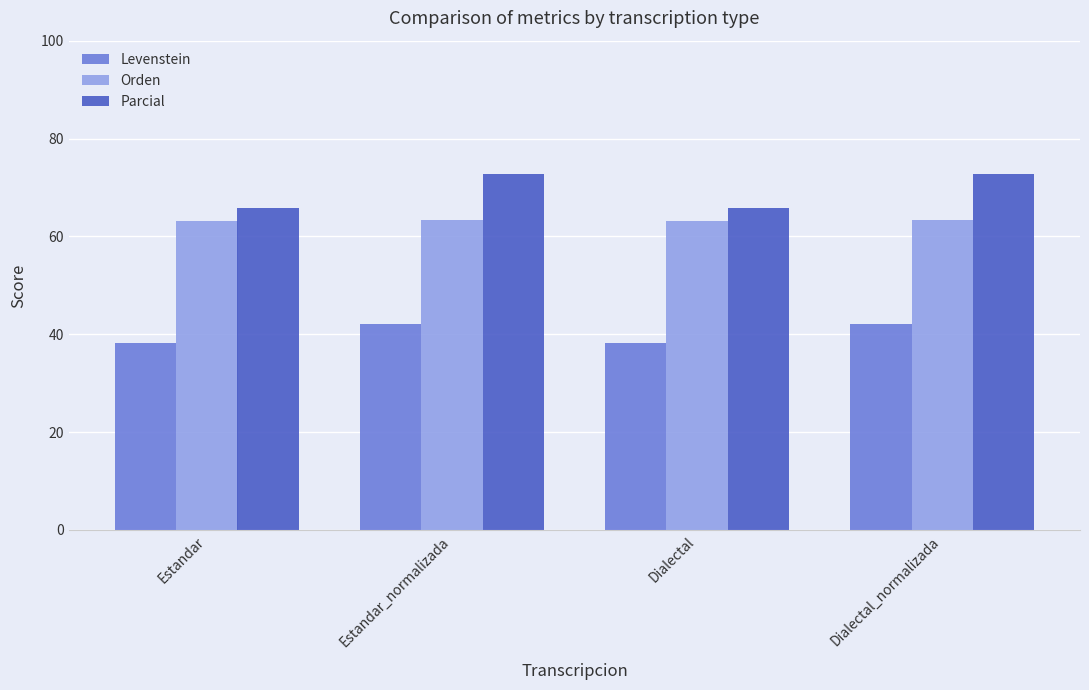

The Parcial series shows 65.8 at Dialectal. True or false?

True